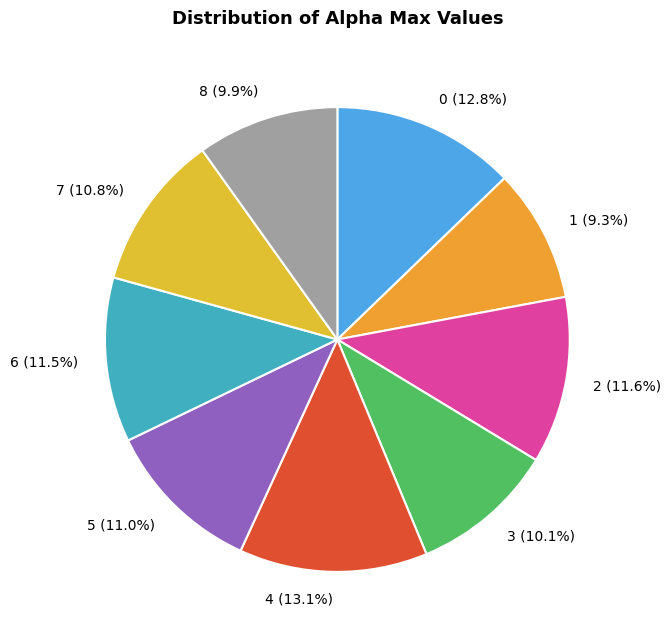

What is the ratio of the value at 0 to the value at 2?

1.1